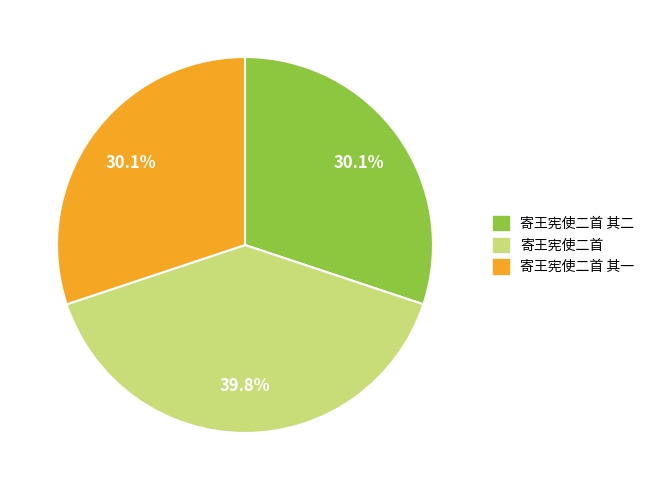

What portion of the pie excludes 寄王宪使二首 其二?

69.9%